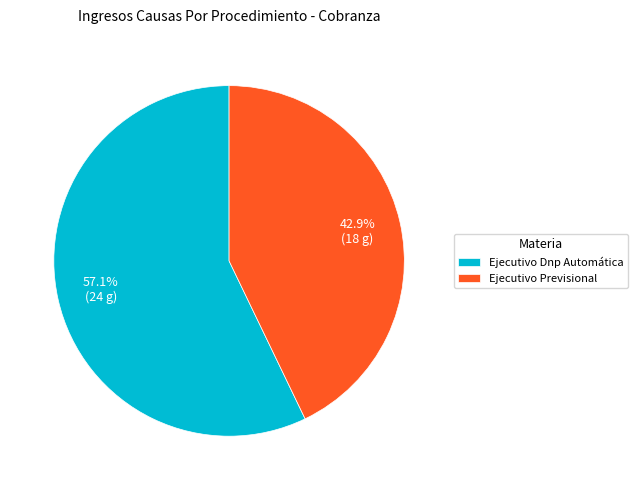

Does Ejecutivo Previsional represent more than half of the total?

No